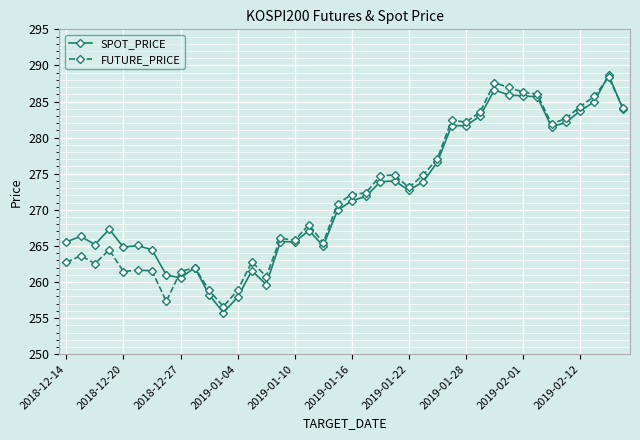

What is the maximum value shown in the chart?

288.7